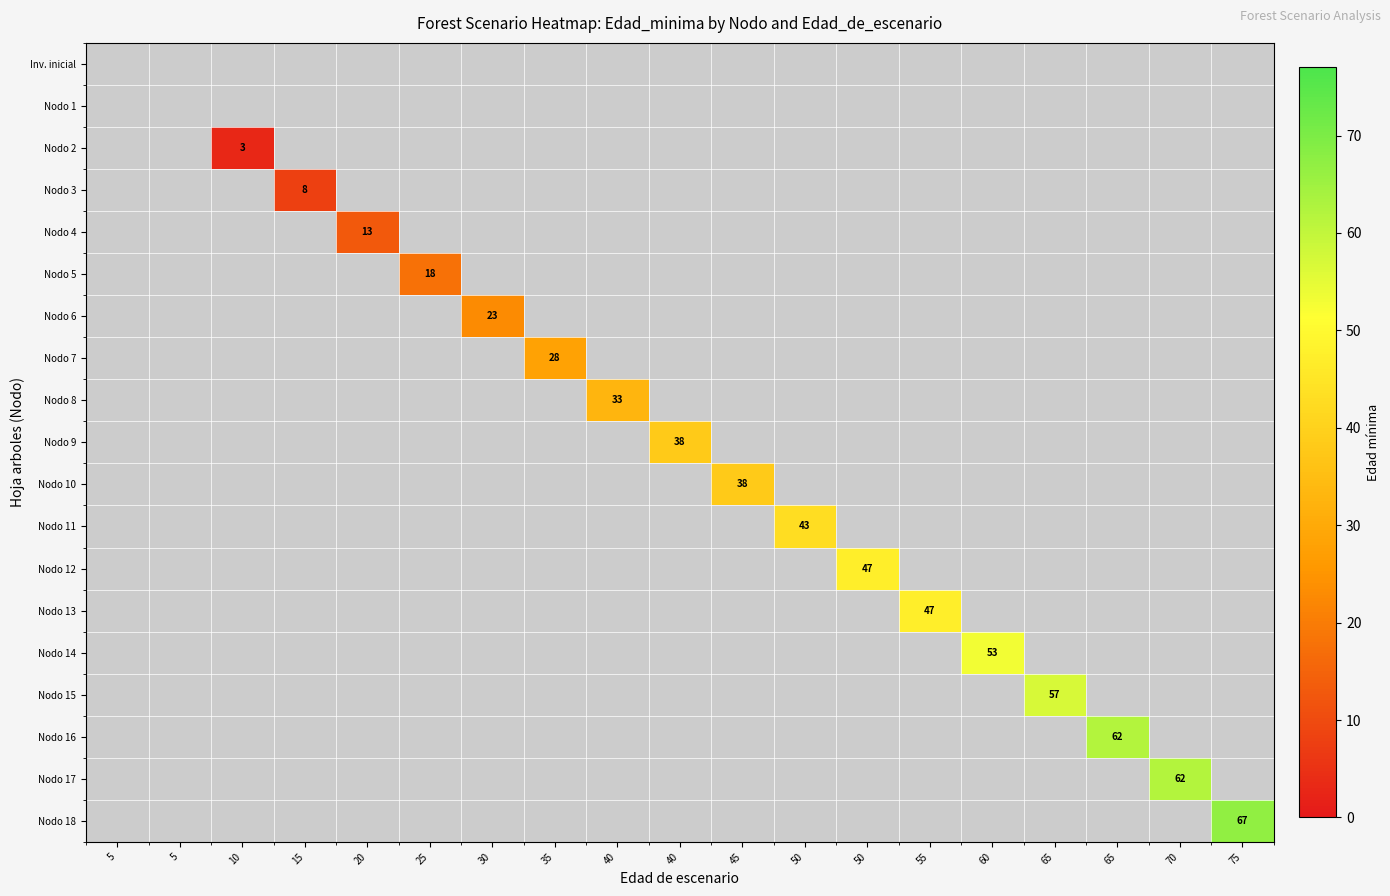

How many values in the Nodo 7 series exceed 0?

1